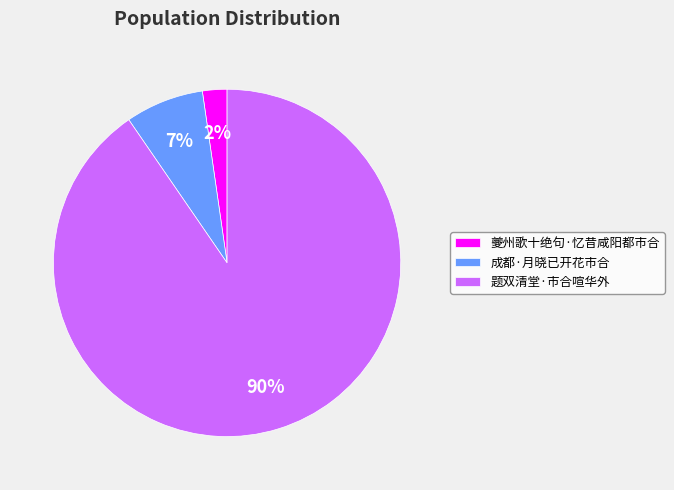

True or false: 成都·月晓已开花市合 accounts for 1% of the total.

False